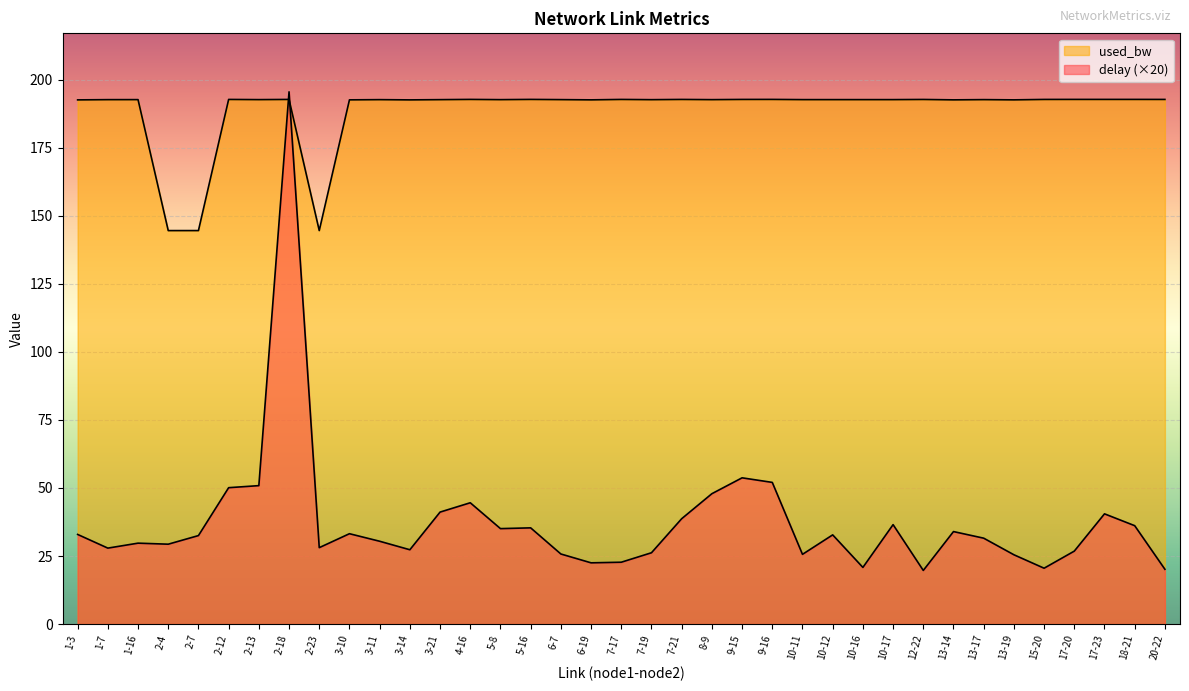

Which series ends up on top after the final intersection of delay and used_bw?

used_bw